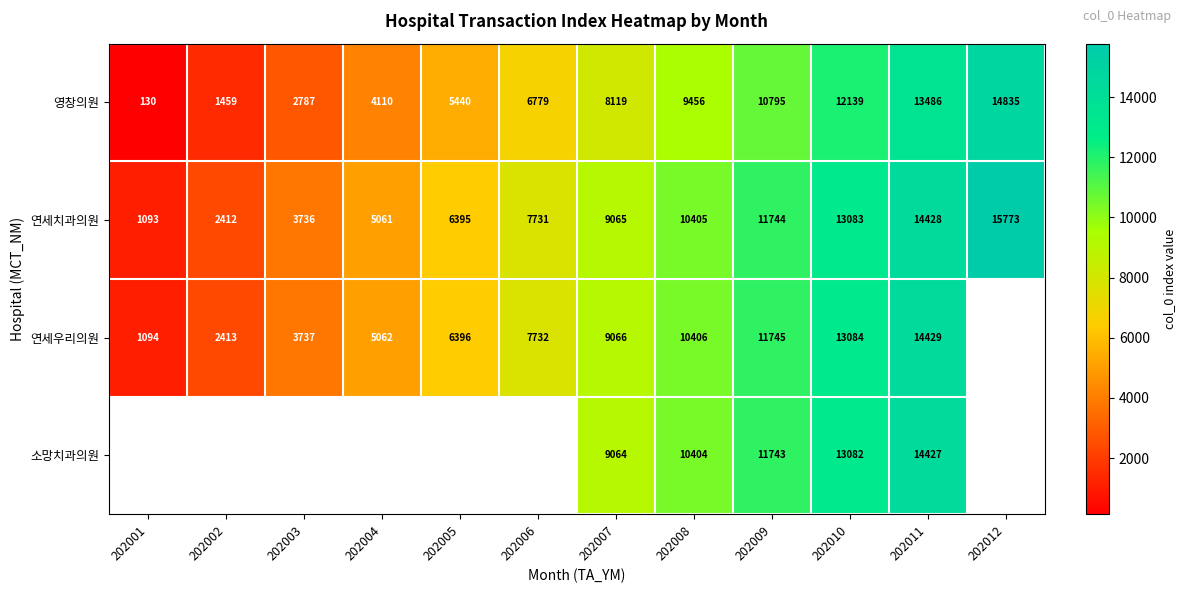

How many data points in 영창의원 are less than 8119?

6